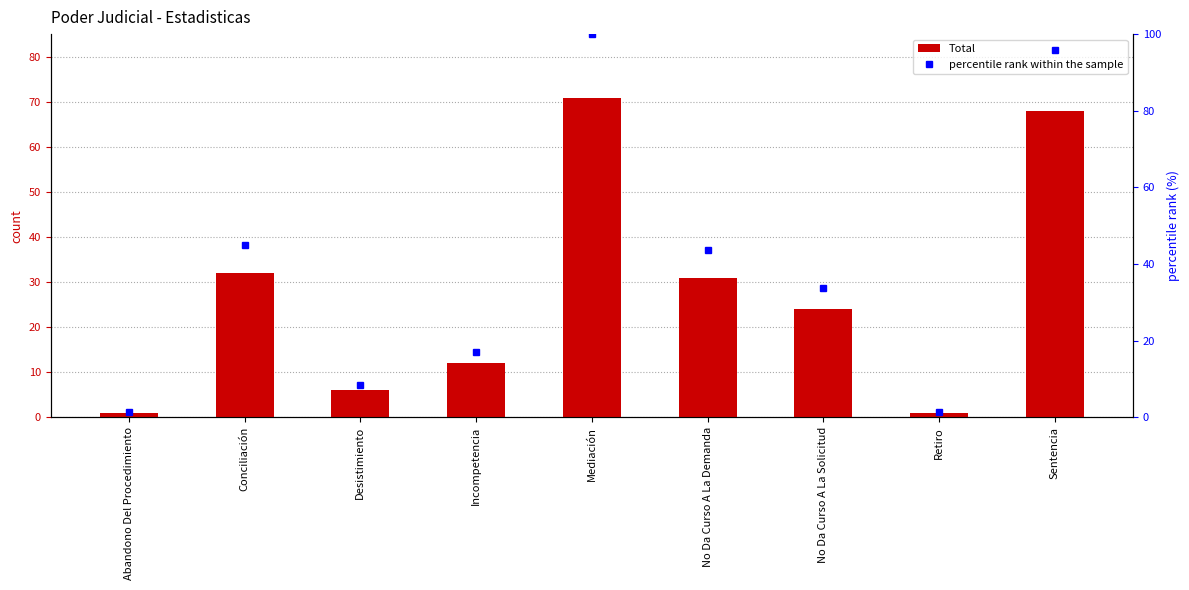

Rank the series by their maximum value, from highest to lowest.

percentile rank within the sample, Total